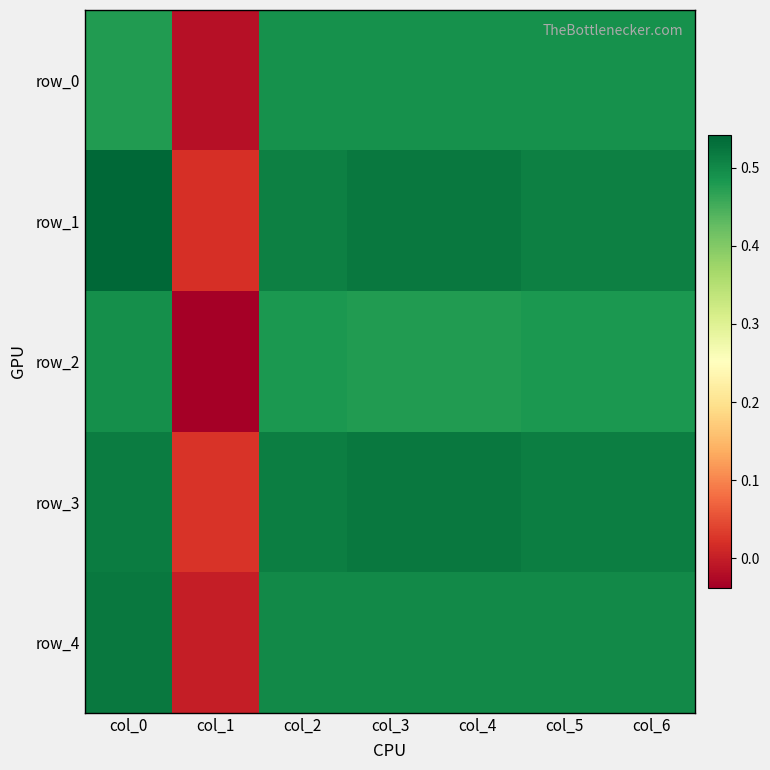

What is the total value across all series at col_2?

2.5